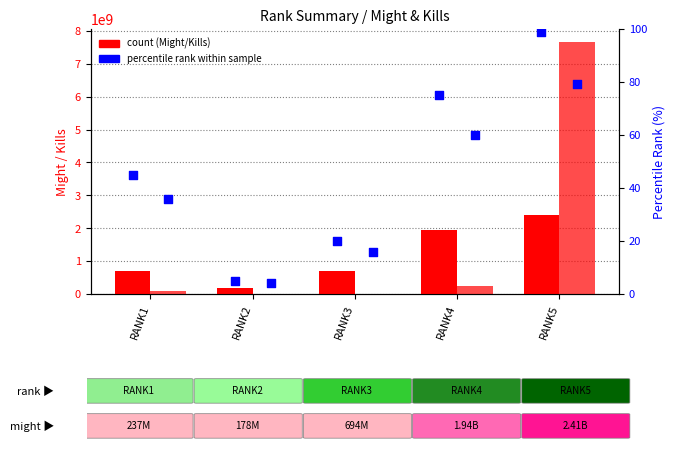

Which series contains the lowest Y value?

Kills percentile rank within sample